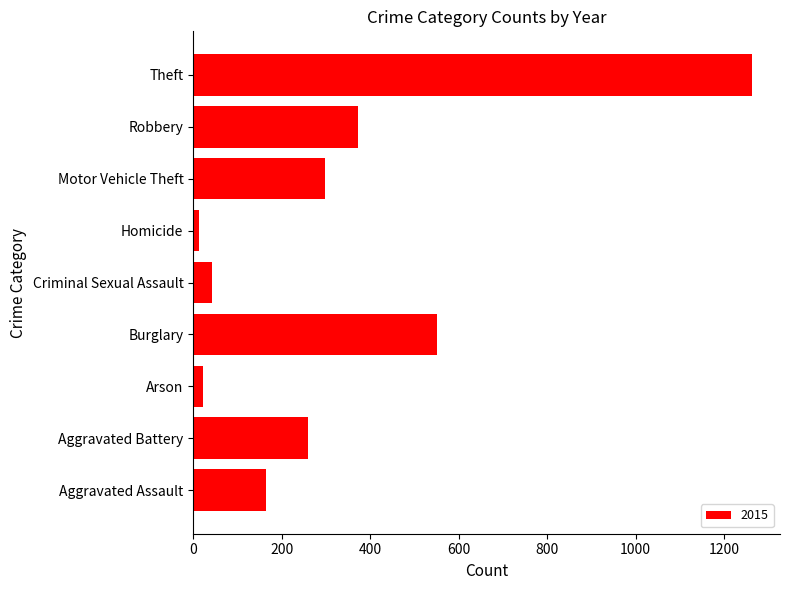

Reading top to bottom, extract all data points from this chart.

Theft=1263	Robbery=372	Motor Vehicle Theft=299	Homicide=13	Criminal Sexual Assault=43	Burglary=552	Arson=22	Aggravated Battery=259	Aggravated Assault=164